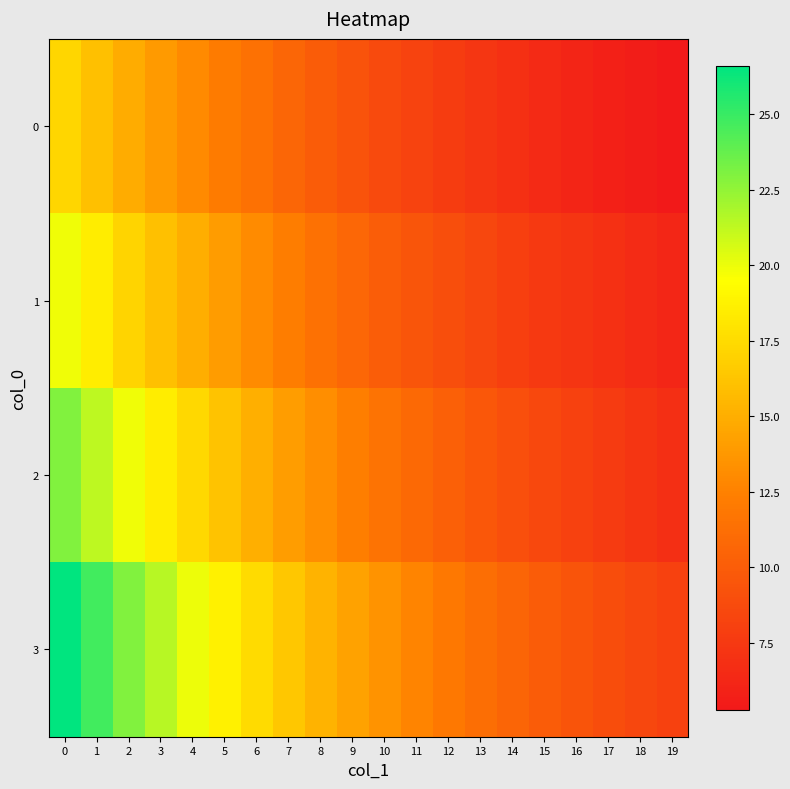

Which has a higher value, 6 or 11?

6